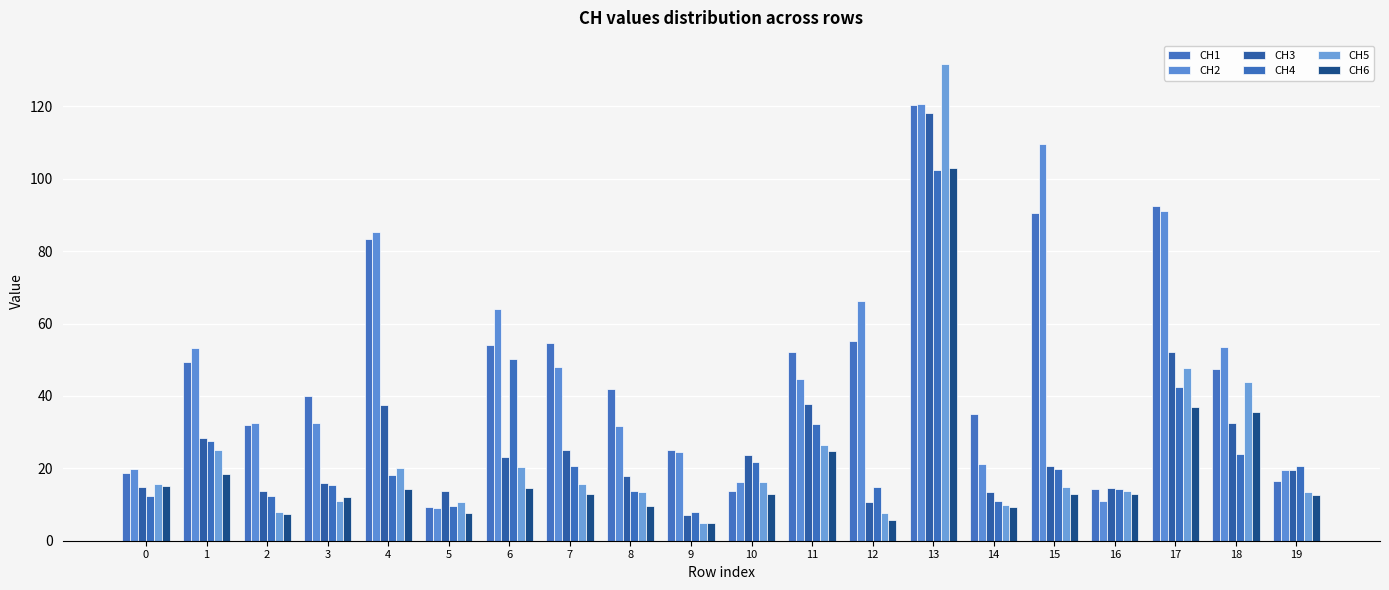

What is the value of the CH5 bar at the 14th from the left?

131.6